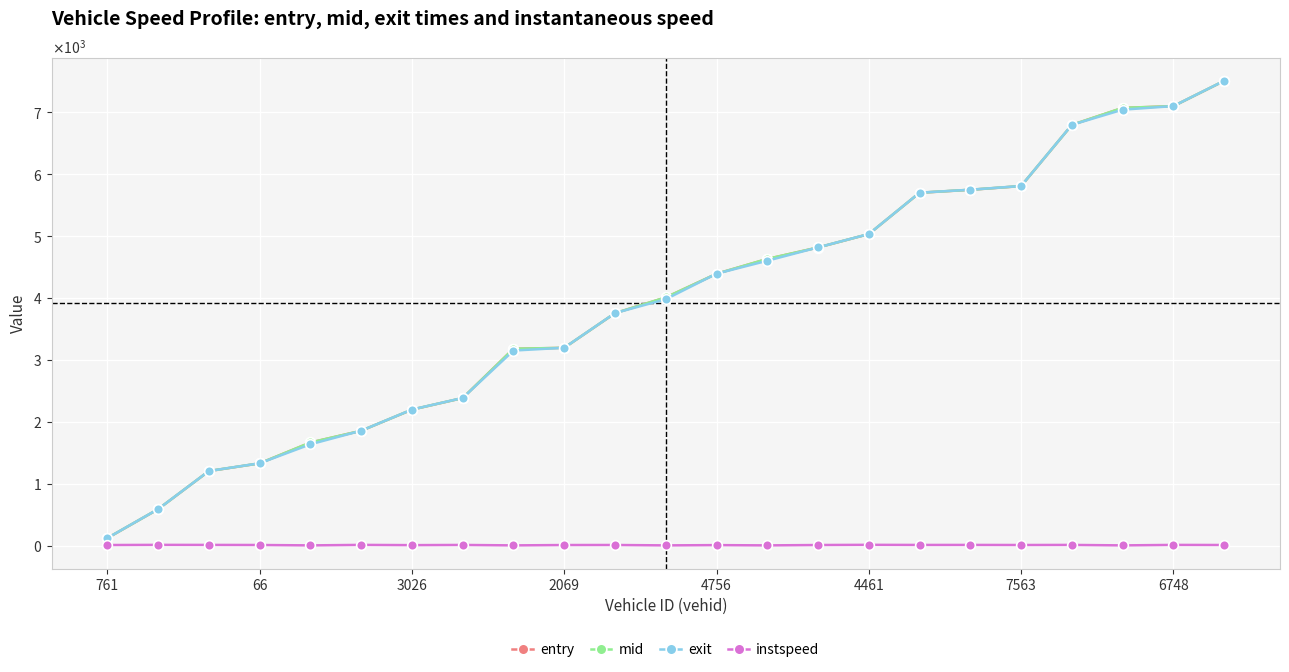

What is the label of the 21st point from the right?

3026